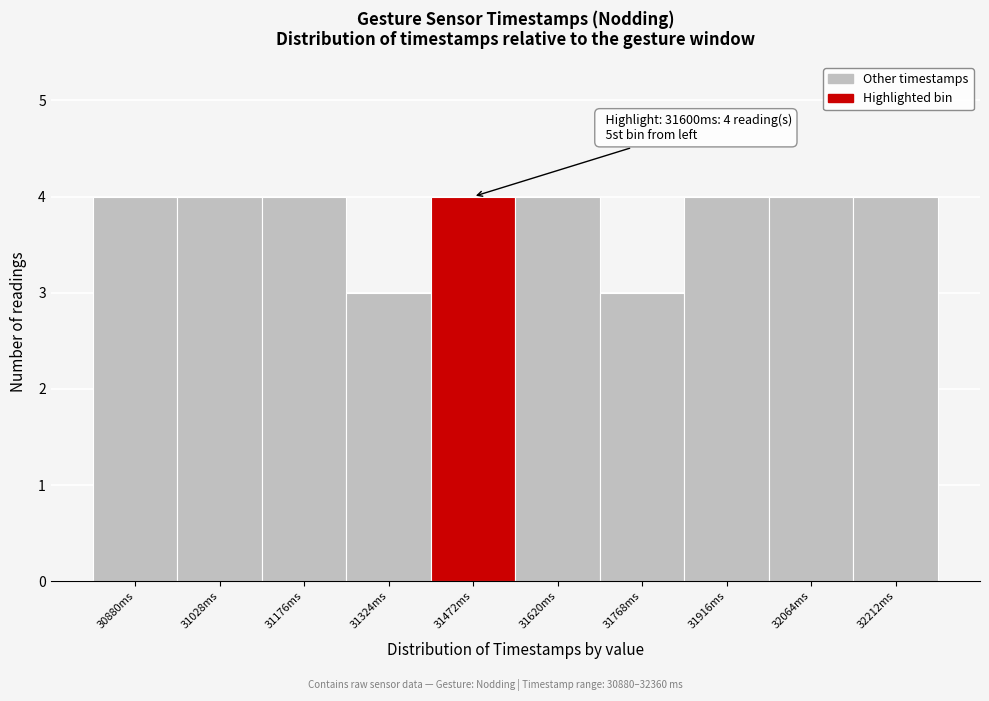

Reading right to left, what are all the values shown in this chart?

4	4	4	3	4	4	3	4	4	4